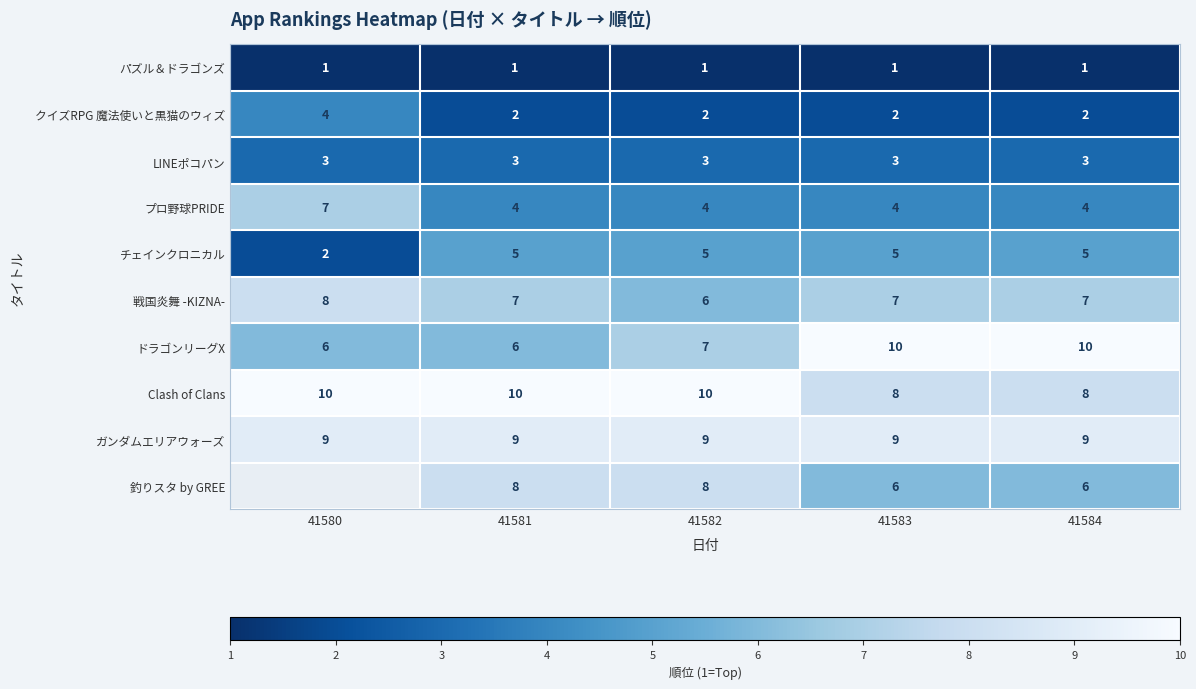

What is the total value across all series at 41584?

55